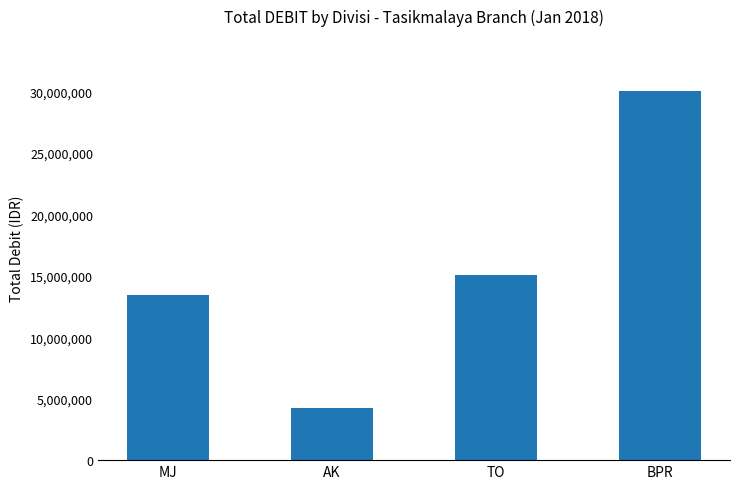

Count the number of categories in the chart.

4